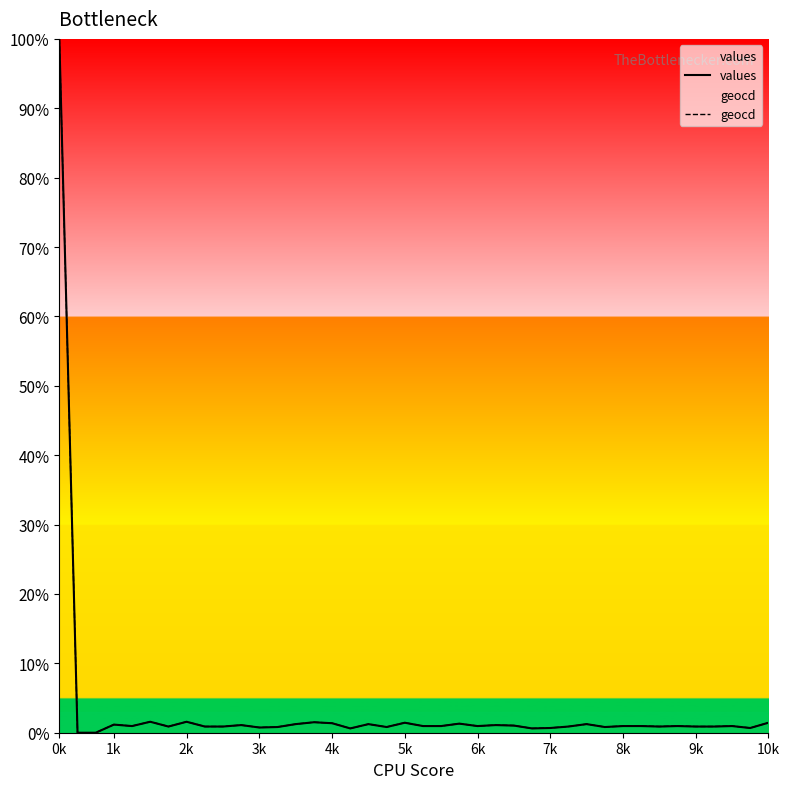

What are all the series names shown in the legend?

values, geocd